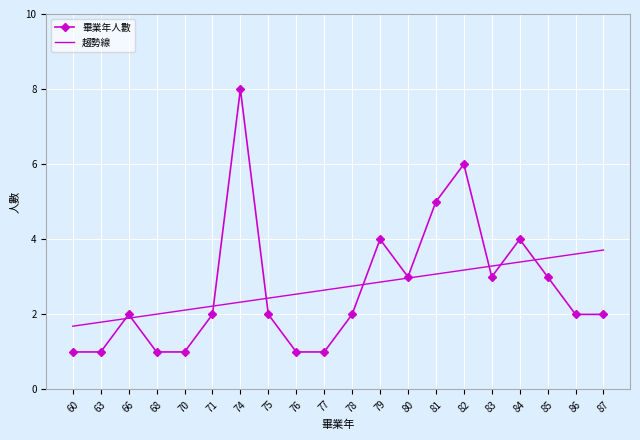

Rank the series at 60 from highest to lowest value.

趨勢線, 畢業年人數